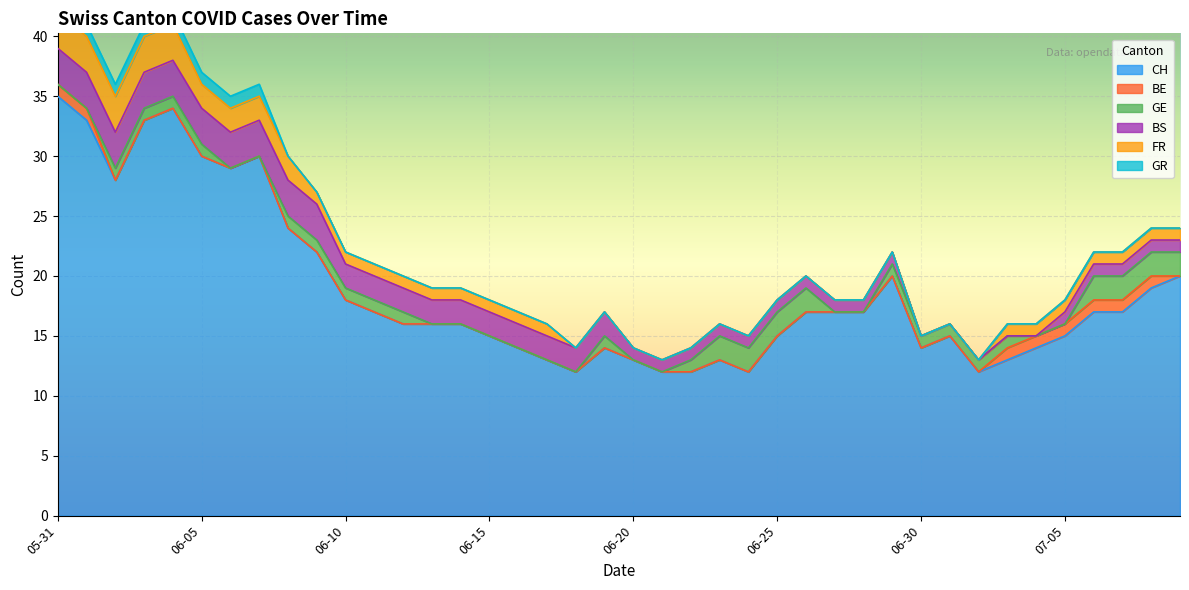

Reading left to right, extract all data points from this chart.

CH: 2020-05-31=35	2020-06-01=33	2020-06-02=28	2020-06-03=33	2020-06-04=34	2020-06-05=30	2020-06-06=29	2020-06-07=30	2020-06-08=24	2020-06-09=22	2020-06-10=18	2020-06-11=17	2020-06-12=16	2020-06-13=16	2020-06-14=16	2020-06-15=15	2020-06-16=14	2020-06-17=13	2020-06-18=12	2020-06-19=14	2020-06-20=13	2020-06-21=12	2020-06-22=12	2020-06-23=13	2020-06-24=12	2020-06-25=15	2020-06-26=17	2020-06-27=17	2020-06-28=17	2020-06-29=20	2020-06-30=14	2020-07-01=15	2020-07-02=12	2020-07-03=13	2020-07-04=14	2020-07-05=15	2020-07-06=17	2020-07-07=17	2020-07-08=19	2020-07-09=20
BE: 2020-05-31=1	2020-06-01=1	2020-06-02=0	2020-06-03=0	2020-06-04=0	2020-06-05=0	2020-06-06=0	2020-06-07=0	2020-06-08=0	2020-06-09=0	2020-06-10=0	2020-06-11=0	2020-06-12=0	2020-06-13=0	2020-06-14=0	2020-06-15=0	2020-06-16=0	2020-06-17=0	2020-06-18=0	2020-06-19=0	2020-06-20=0	2020-06-21=0	2020-06-22=0	2020-06-23=0	2020-06-24=0	2020-06-25=0	2020-06-26=0	2020-06-27=0	2020-06-28=0	2020-06-29=0	2020-06-30=0	2020-07-01=0	2020-07-02=0	2020-07-03=1	2020-07-04=1	2020-07-05=1	2020-07-06=1	2020-07-07=1	2020-07-08=1	2020-07-09=0
GE: 2020-05-31=0	2020-06-01=0	2020-06-02=1	2020-06-03=1	2020-06-04=1	2020-06-05=1	2020-06-06=0	2020-06-07=0	2020-06-08=1	2020-06-09=1	2020-06-10=1	2020-06-11=1	2020-06-12=1	2020-06-13=0	2020-06-14=0	2020-06-15=0	2020-06-16=0	2020-06-17=0	2020-06-18=0	2020-06-19=1	2020-06-20=0	2020-06-21=0	2020-06-22=1	2020-06-23=2	2020-06-24=2	2020-06-25=2	2020-06-26=2	2020-06-27=0	2020-06-28=0	2020-06-29=1	2020-06-30=1	2020-07-01=1	2020-07-02=1	2020-07-03=1	2020-07-04=0	2020-07-05=0	2020-07-06=2	2020-07-07=2	2020-07-08=2	2020-07-09=2
BS: 2020-05-31=3	2020-06-01=3	2020-06-02=3	2020-06-03=3	2020-06-04=3	2020-06-05=3	2020-06-06=3	2020-06-07=3	2020-06-08=3	2020-06-09=3	2020-06-10=2	2020-06-11=2	2020-06-12=2	2020-06-13=2	2020-06-14=2	2020-06-15=2	2020-06-16=2	2020-06-17=2	2020-06-18=2	2020-06-19=2	2020-06-20=1	2020-06-21=1	2020-06-22=1	2020-06-23=1	2020-06-24=1	2020-06-25=1	2020-06-26=1	2020-06-27=1	2020-06-28=1	2020-06-29=1	2020-06-30=0	2020-07-01=0	2020-07-02=0	2020-07-03=0	2020-07-04=0	2020-07-05=1	2020-07-06=1	2020-07-07=1	2020-07-08=1	2020-07-09=1
FR: 2020-05-31=3	2020-06-01=3	2020-06-02=3	2020-06-03=3	2020-06-04=3	2020-06-05=2	2020-06-06=2	2020-06-07=2	2020-06-08=2	2020-06-09=1	2020-06-10=1	2020-06-11=1	2020-06-12=1	2020-06-13=1	2020-06-14=1	2020-06-15=1	2020-06-16=1	2020-06-17=1	2020-06-18=0	2020-06-19=0	2020-06-20=0	2020-06-21=0	2020-06-22=0	2020-06-23=0	2020-06-24=0	2020-06-25=0	2020-06-26=0	2020-06-27=0	2020-06-28=0	2020-06-29=0	2020-06-30=0	2020-07-01=0	2020-07-02=0	2020-07-03=1	2020-07-04=1	2020-07-05=1	2020-07-06=1	2020-07-07=1	2020-07-08=1	2020-07-09=1
GR: 2020-05-31=1	2020-06-01=1	2020-06-02=1	2020-06-03=1	2020-06-04=1	2020-06-05=1	2020-06-06=1	2020-06-07=1	2020-06-08=0	2020-06-09=0	2020-06-10=0	2020-06-11=0	2020-06-12=0	2020-06-13=0	2020-06-14=0	2020-06-15=0	2020-06-16=0	2020-06-17=0	2020-06-18=0	2020-06-19=0	2020-06-20=0	2020-06-21=0	2020-06-22=0	2020-06-23=0	2020-06-24=0	2020-06-25=0	2020-06-26=0	2020-06-27=0	2020-06-28=0	2020-06-29=0	2020-06-30=0	2020-07-01=0	2020-07-02=0	2020-07-03=0	2020-07-04=0	2020-07-05=0	2020-07-06=0	2020-07-07=0	2020-07-08=0	2020-07-09=0